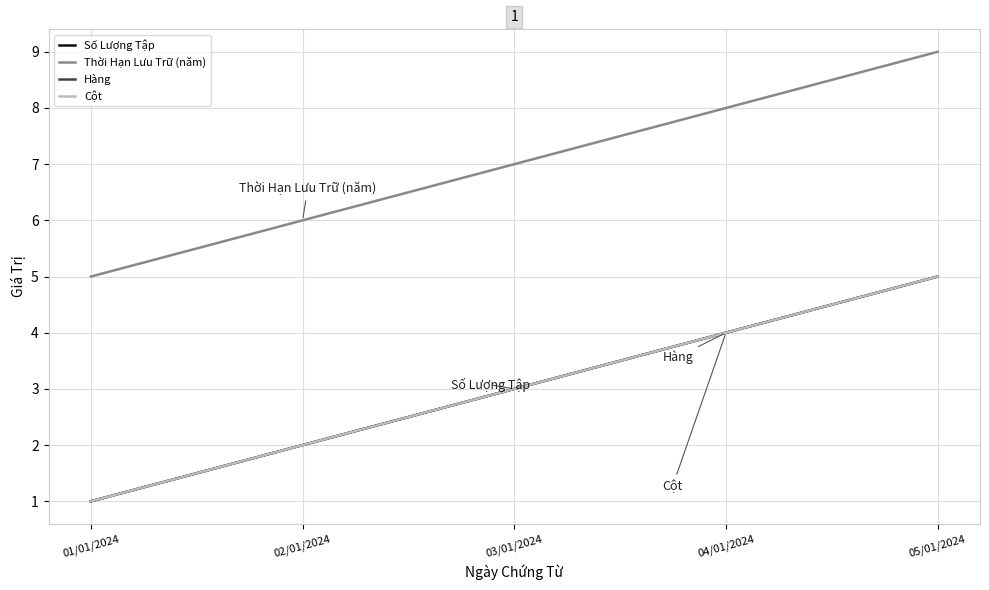

Does the chart have visible grid lines?

Yes